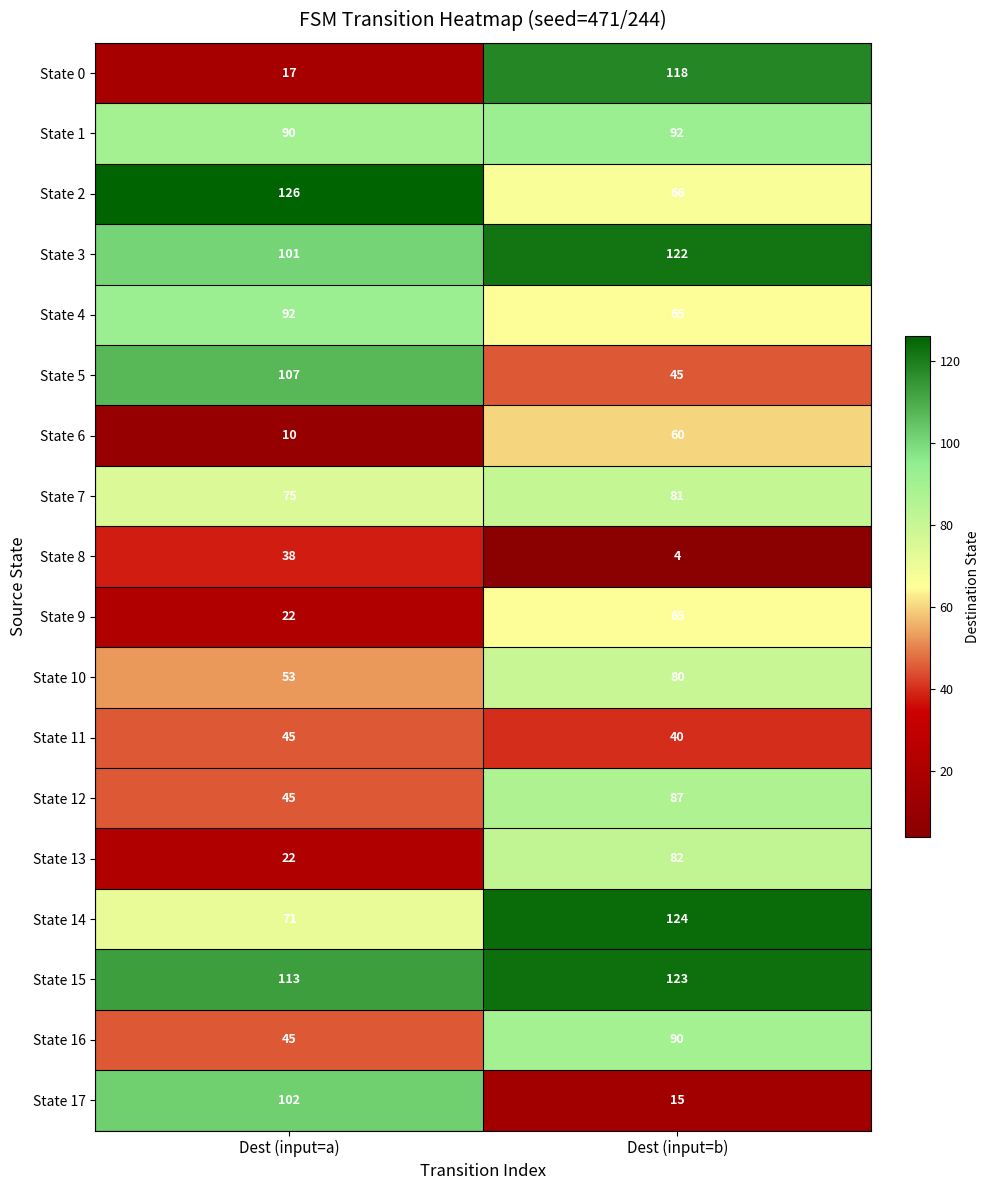

Count the number of categories in the chart.

2